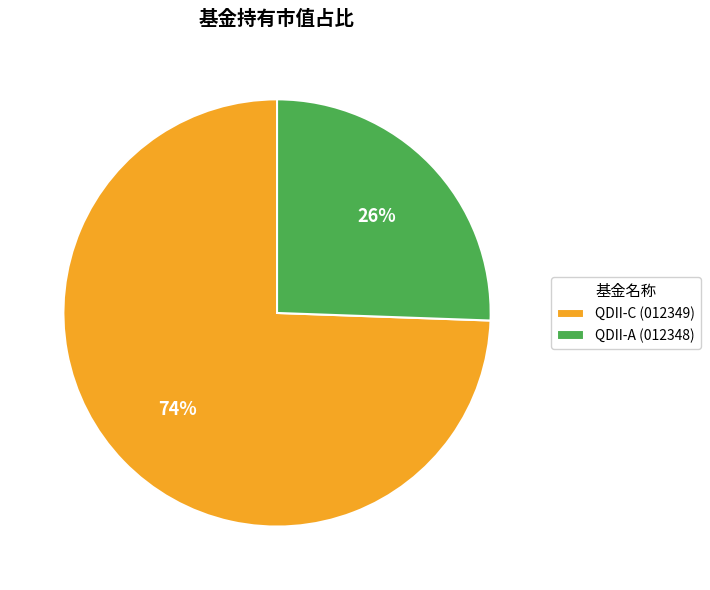

Do QDII-C (012349) and QDII-A (012348) together represent more than half of the pie?

Yes